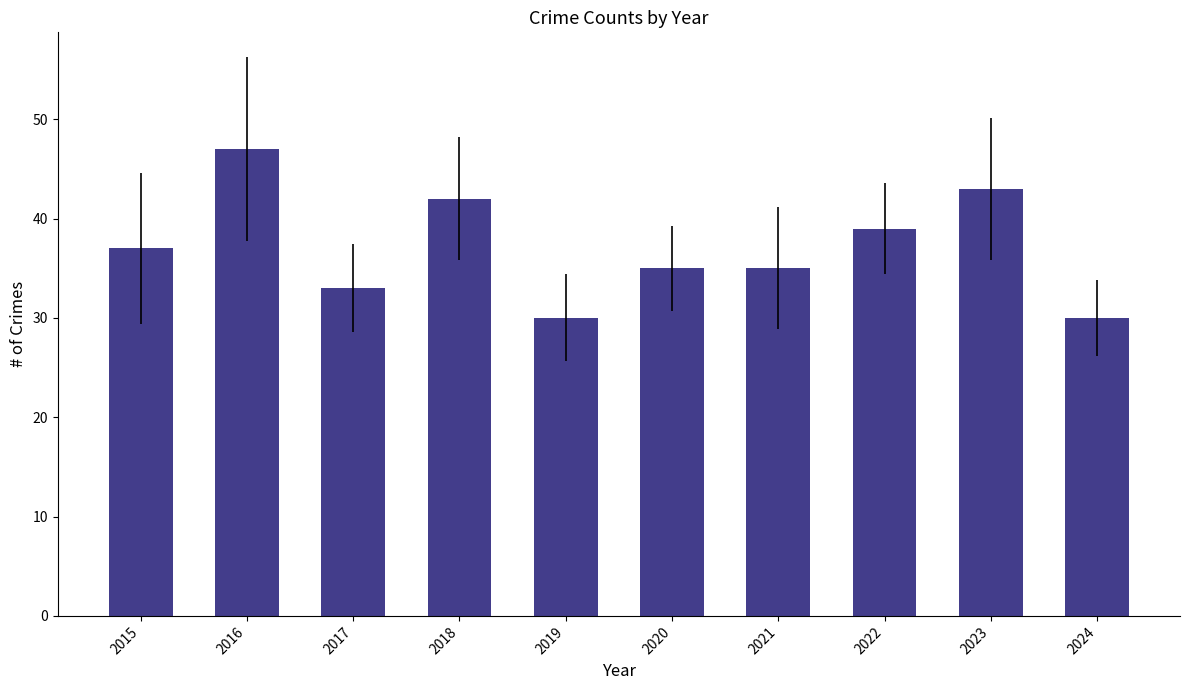

Are the bars grouped side by side (vs. stacked)?

No